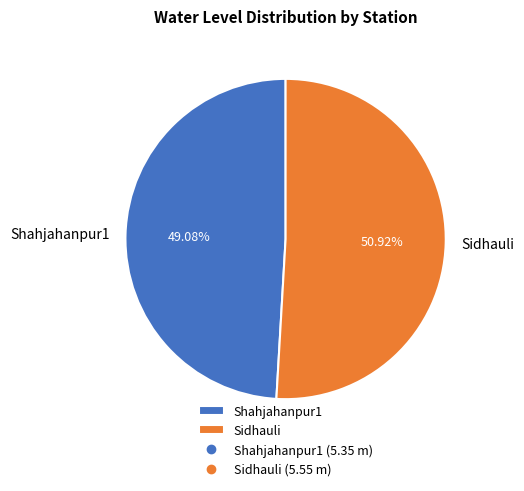

How much of the chart is everything except Shahjahanpur1?

50.9%